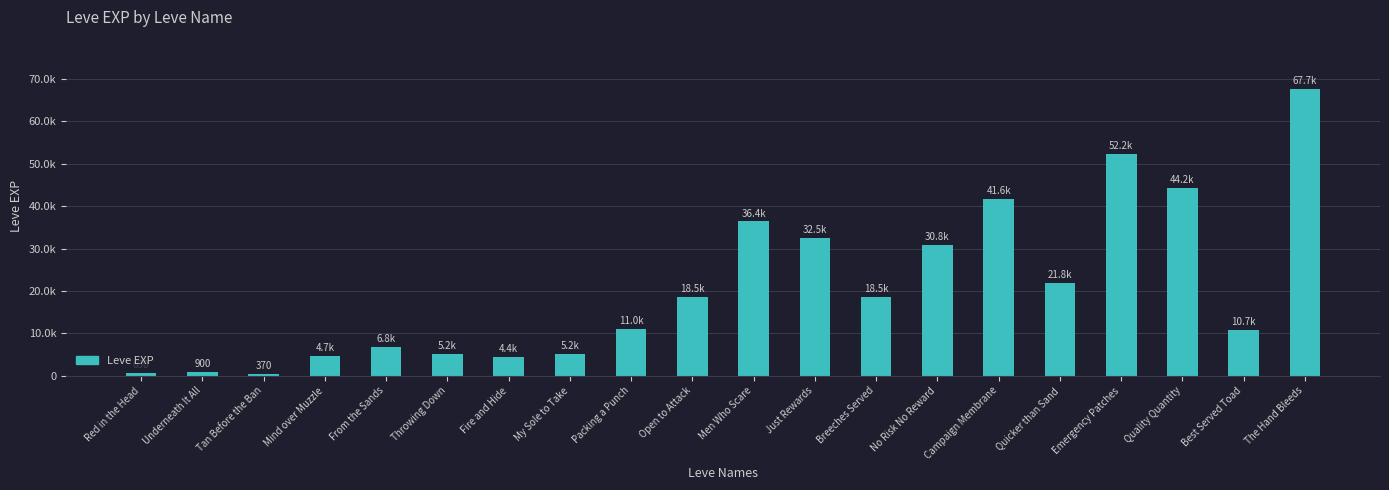

What is the maximum value shown in the chart?

67730